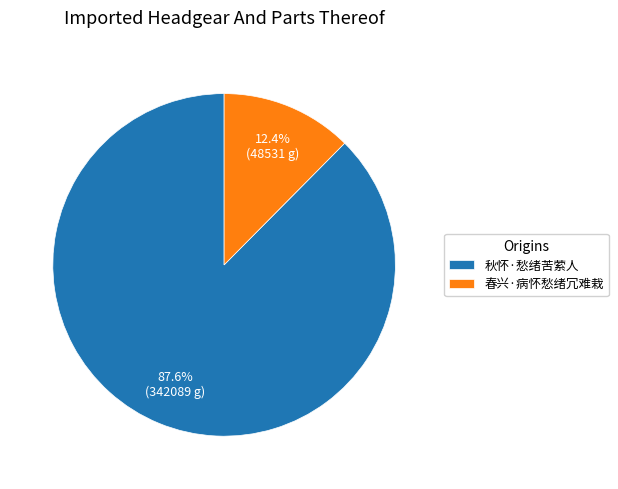

How many slices are in this pie chart?

2